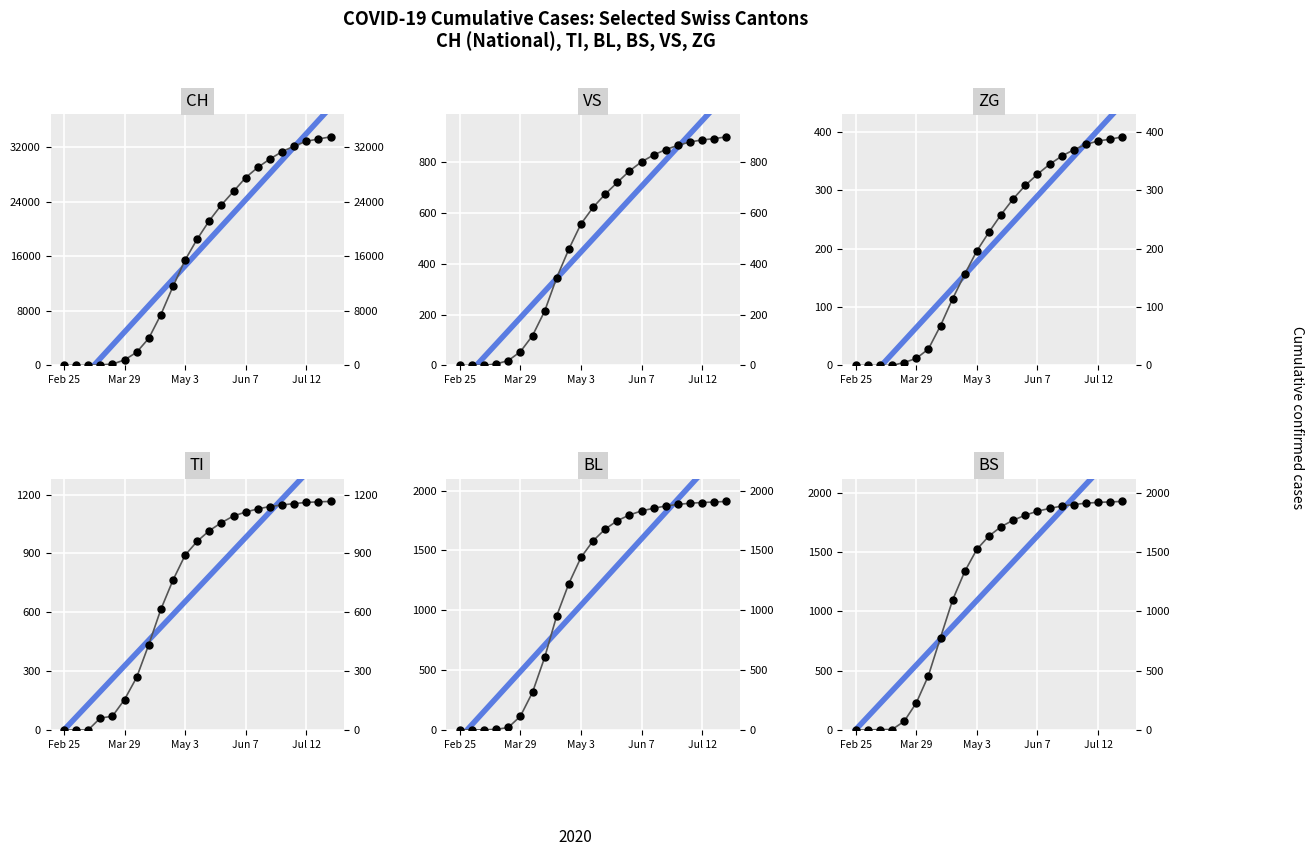

Which series reaches the minimum Y coordinate?

CH